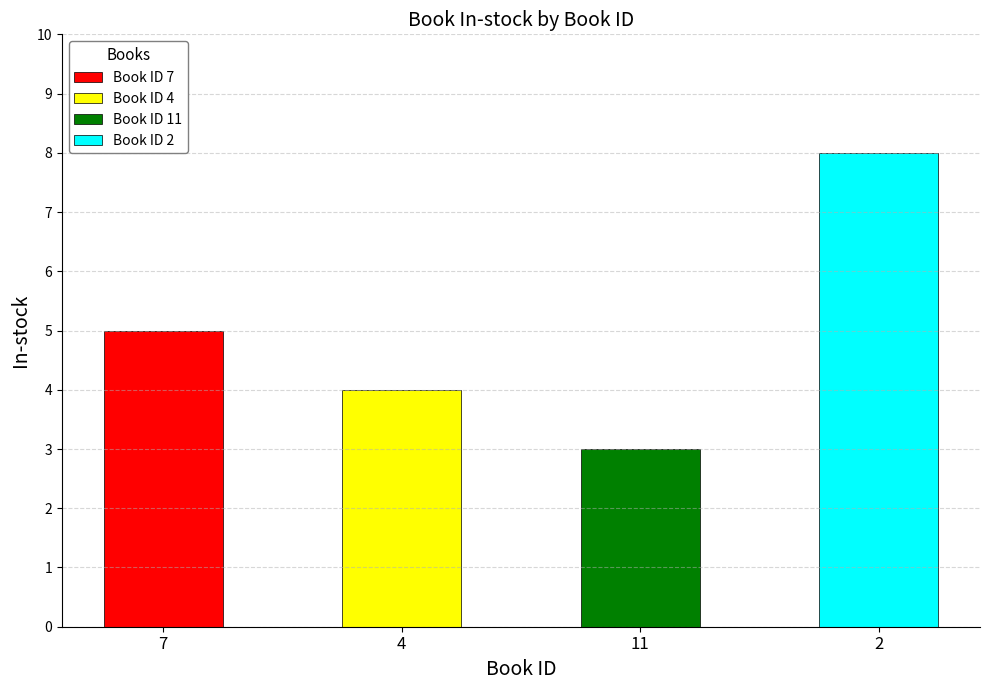

What is the difference between the maximum and minimum values?

5